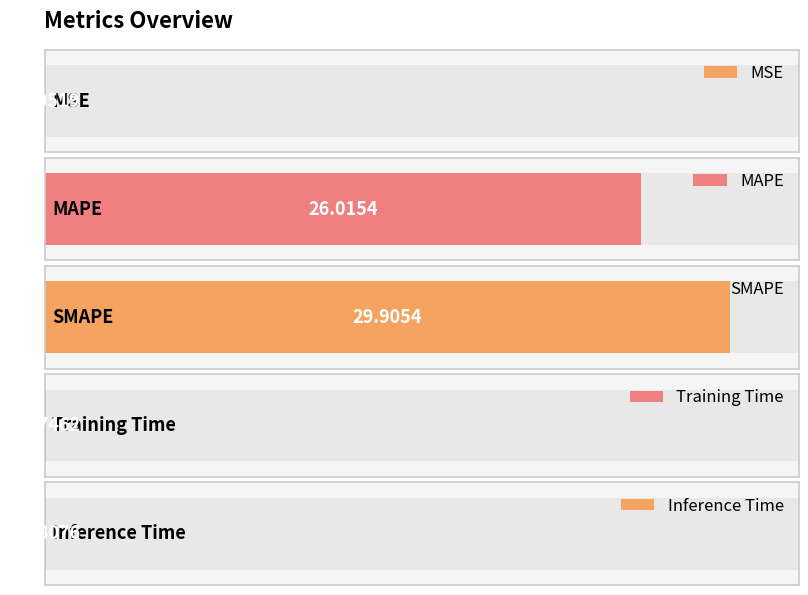

True or false: the data shows 0.1 at Inference Time.

True